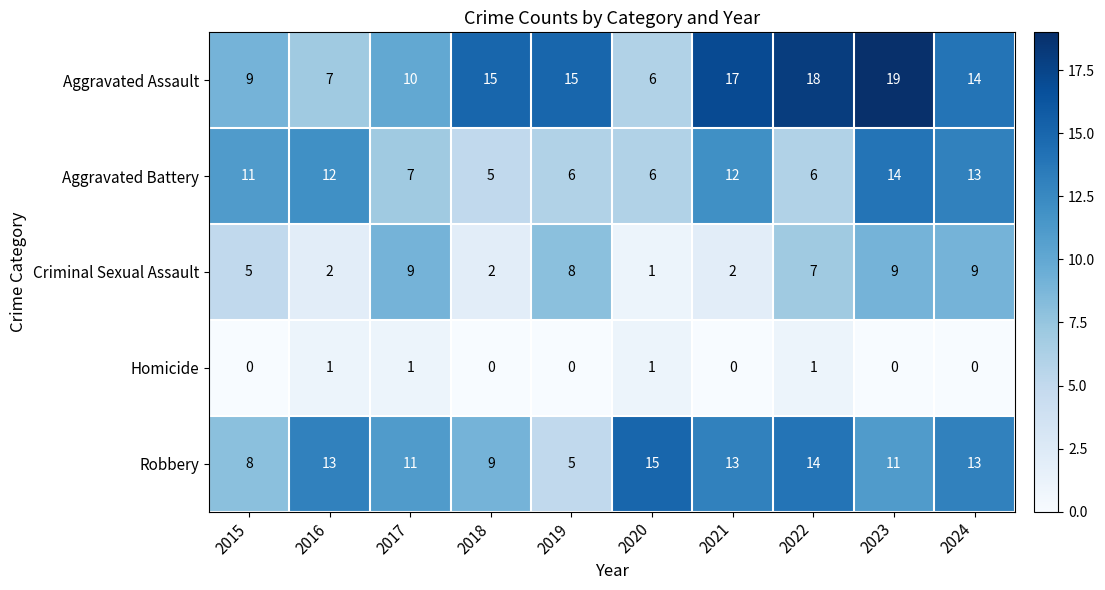

What is the approximate value of Aggravated Assault at 2018, to the nearest 5?

15